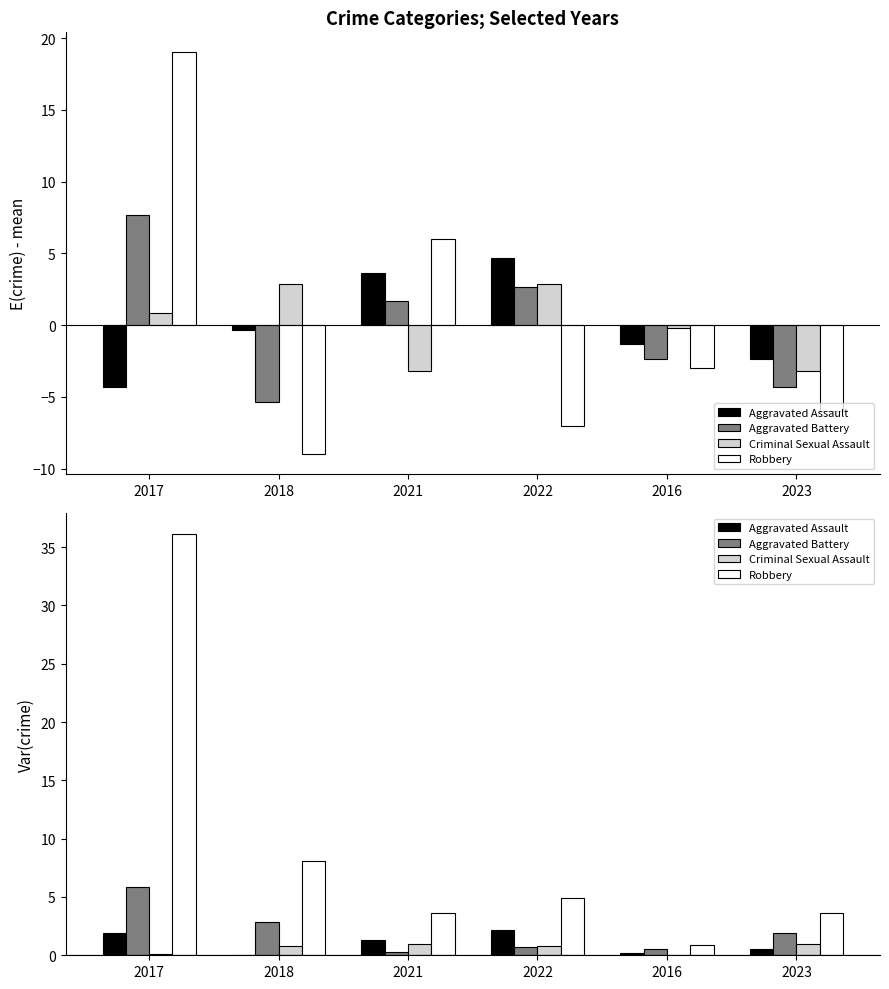

Is it true that Criminal Sexual Assault equals 0.5 at 2021?

False